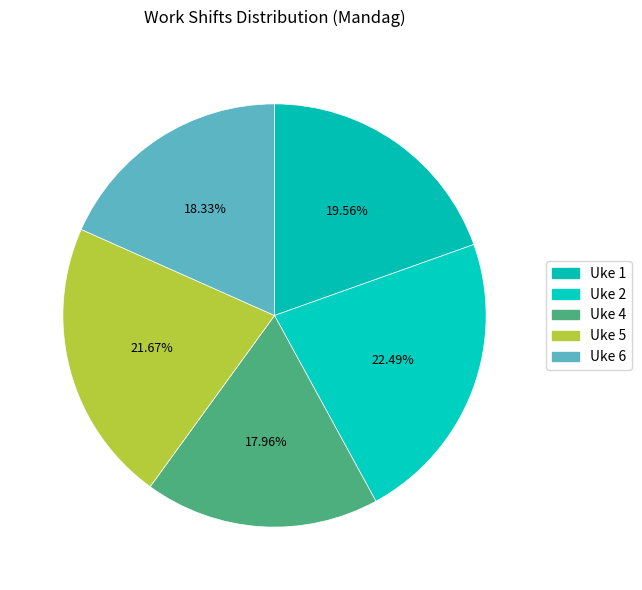

Count the number of slices in the pie.

5